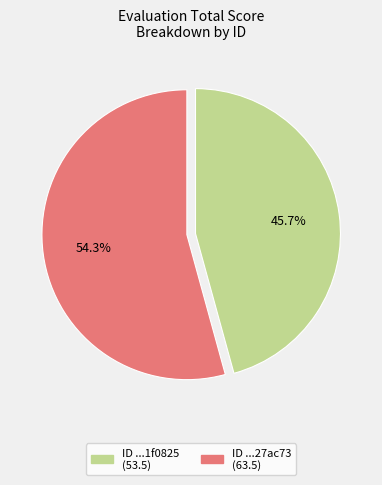

Is there a majority slice in this chart?

Yes